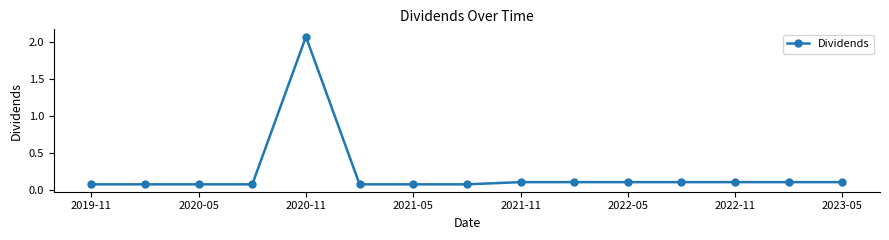

True or false: the data has more than 0 interior local peaks.

True